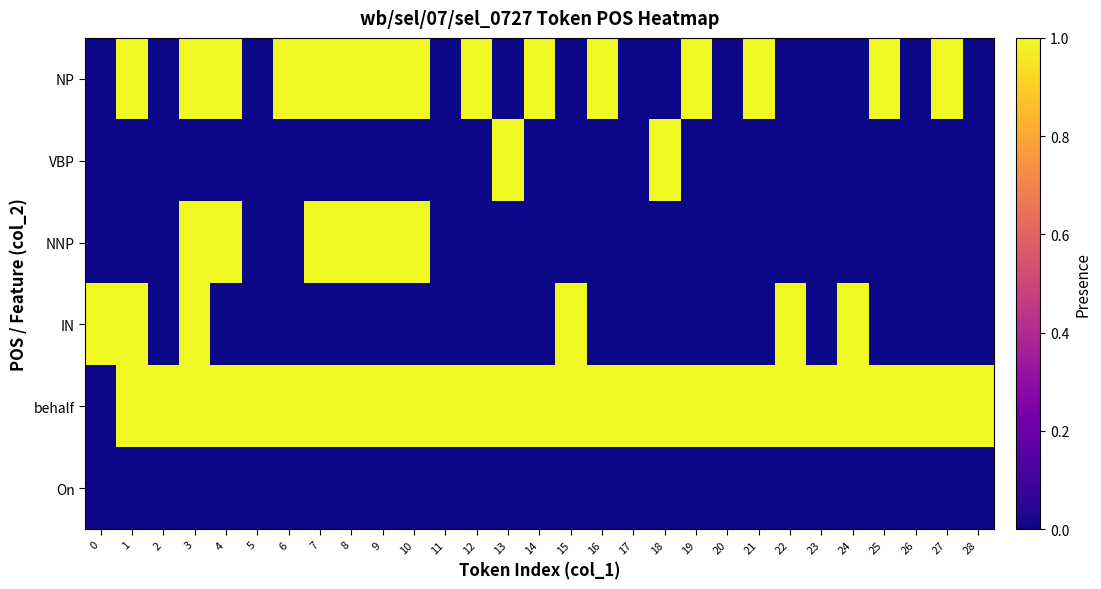

What is the spread (max minus min) of values at 1?

1